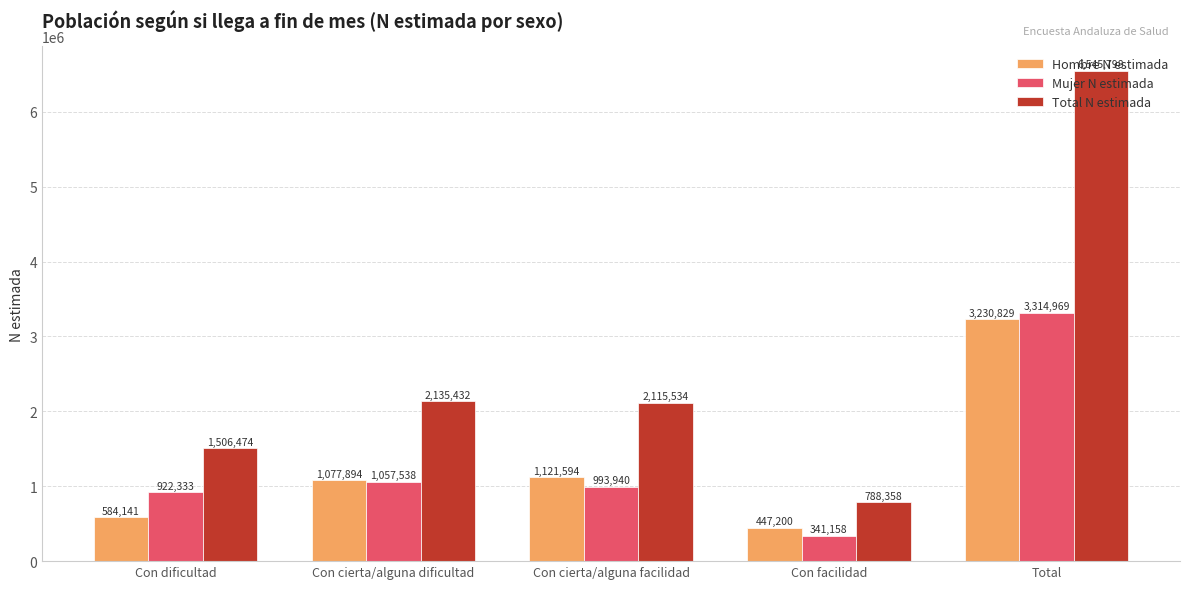

What is the lowest value of the Mujer N estimada series?

341158